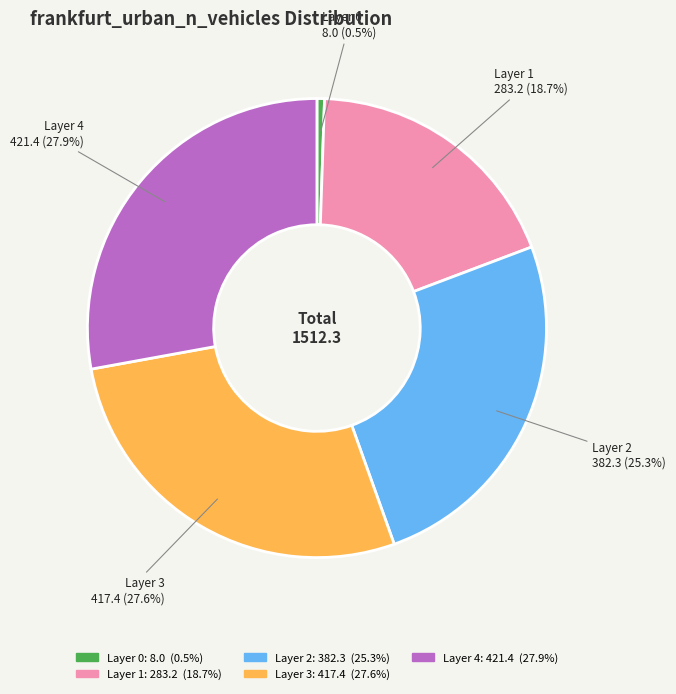

Is there a majority slice in this chart?

No